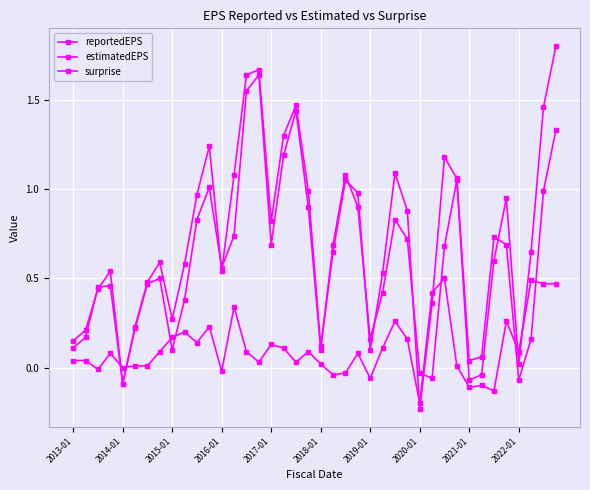

Does the chart have visible grid lines?

Yes